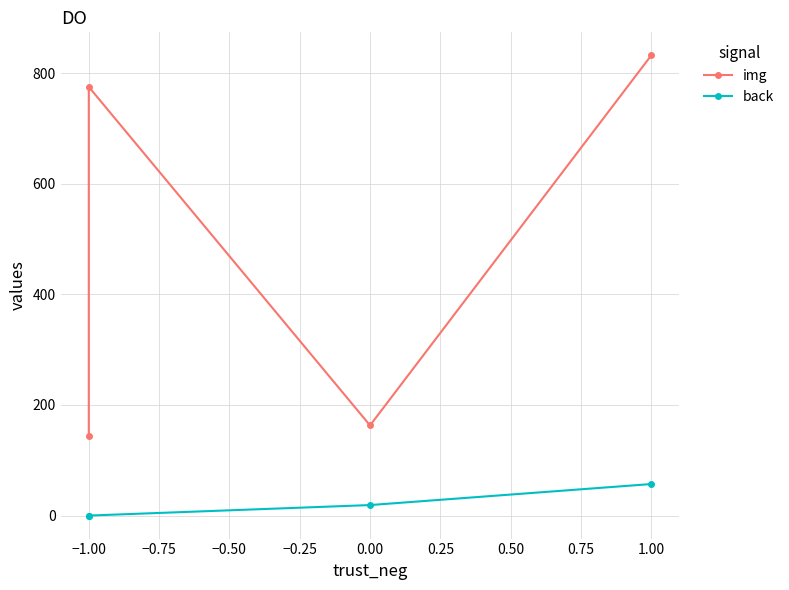

Rank the series by their maximum value, from lowest to highest.

back, img